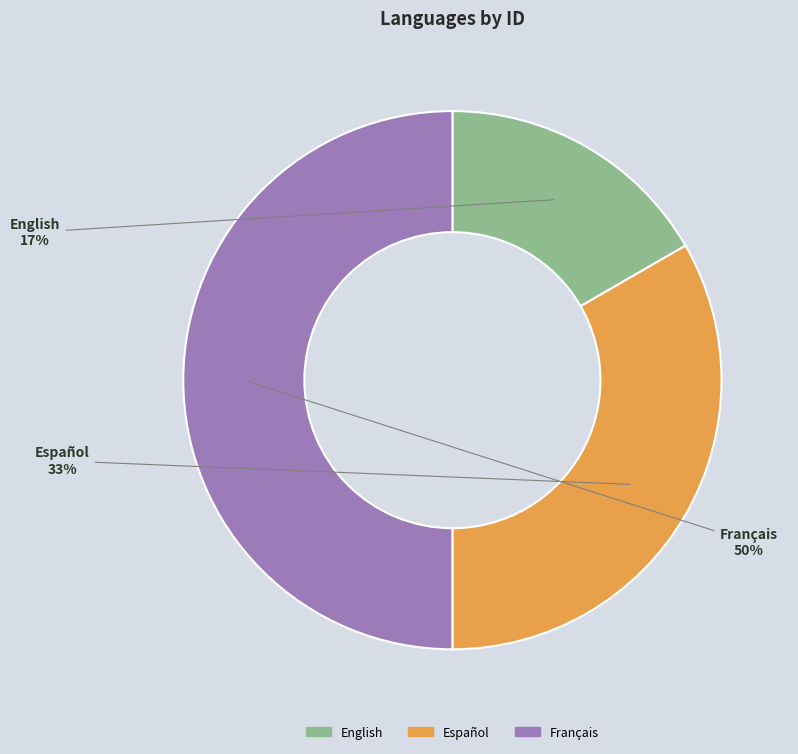

To the nearest percent, what is the average slice percentage?

33%